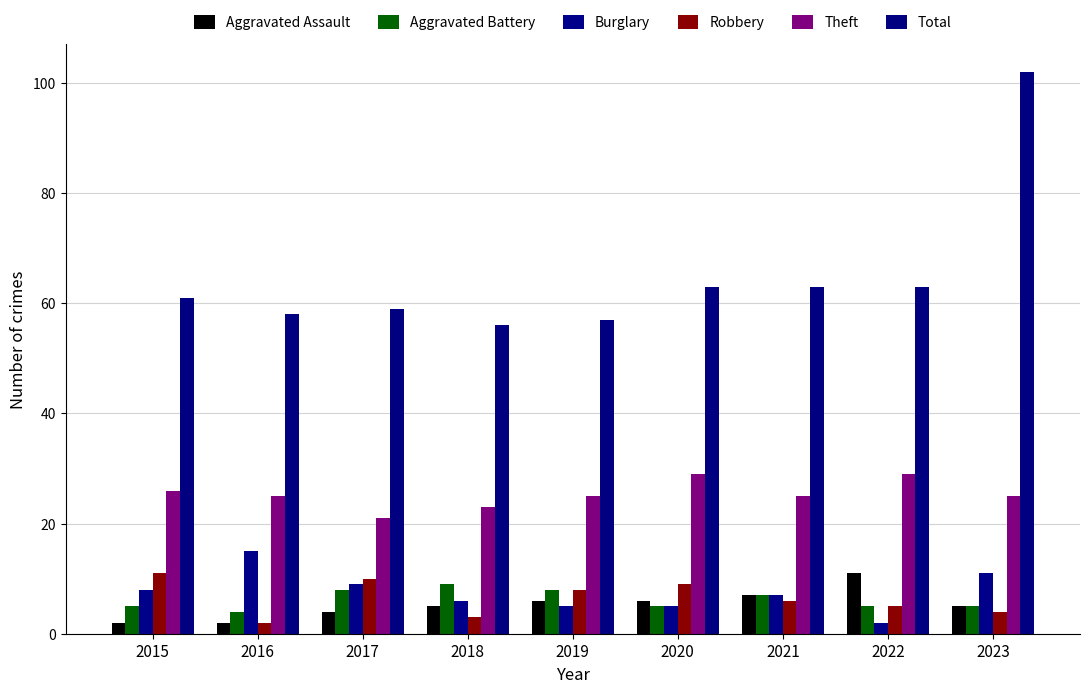

Is it true that Aggravated Battery equals 3 at 2018?

False